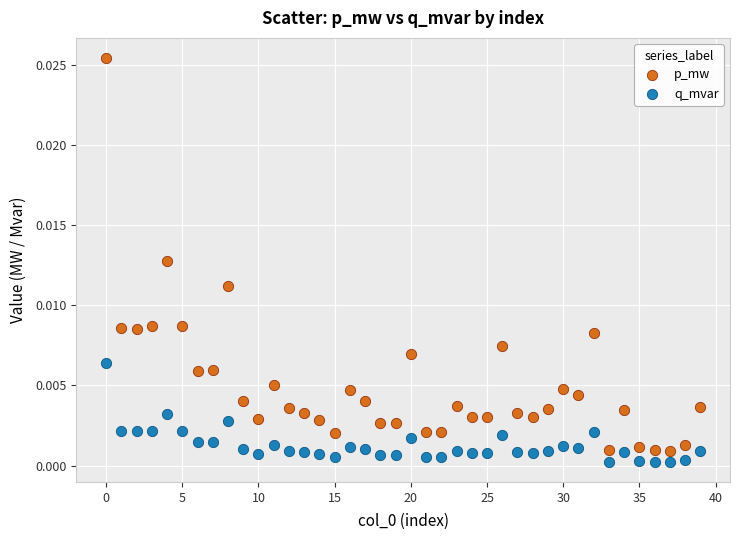

Which series reaches the minimum Y coordinate?

q_mvar